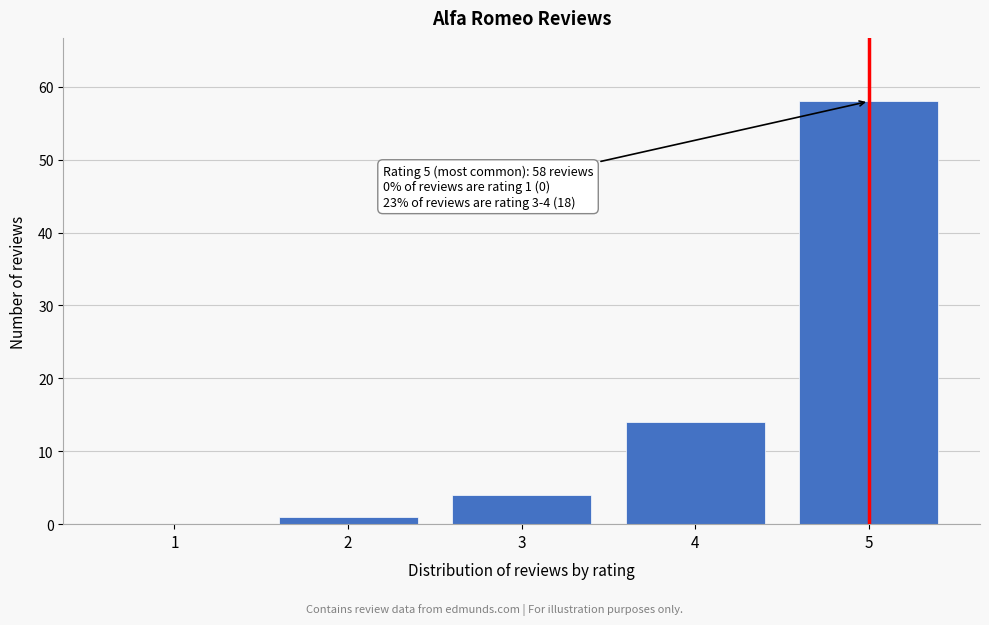

Reading left to right, extract all data points from this chart.

1=0	2=1	3=4	4=14	5=58